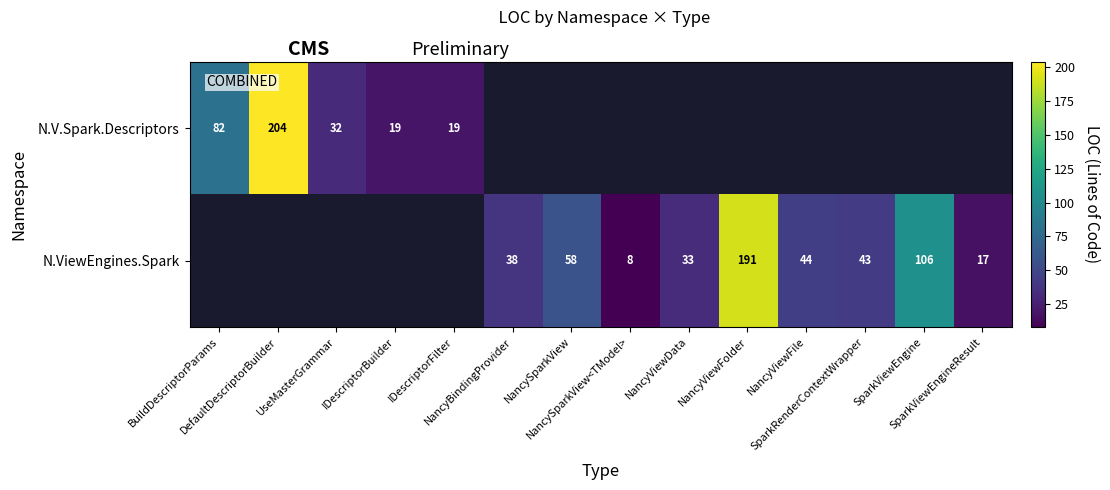

Where does the N.ViewEngines.Spark series first go above 33?

NancyBindingProvider